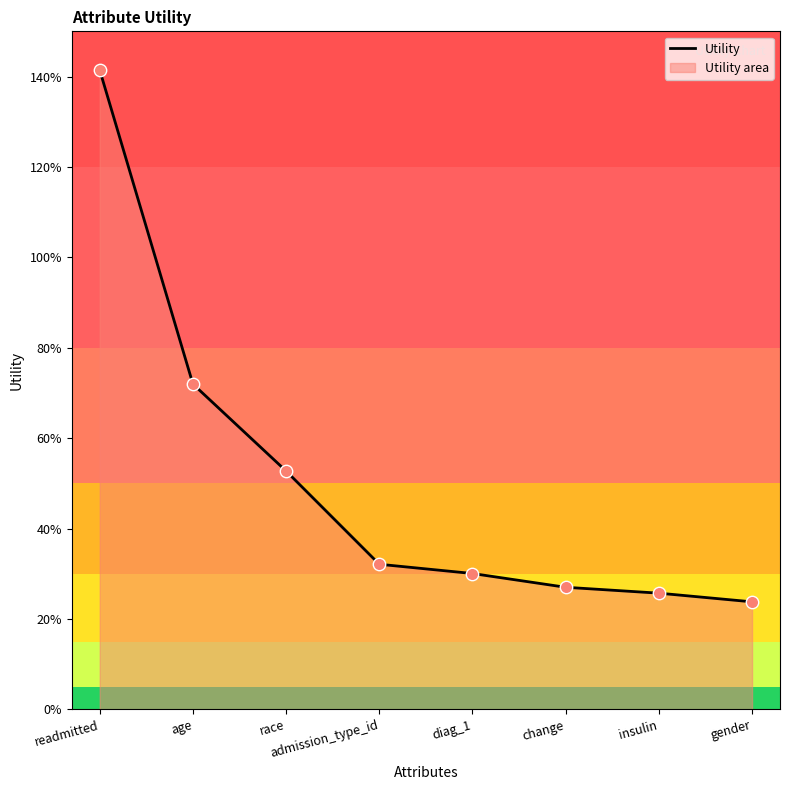

Between change and diag_1, which is larger?

diag_1